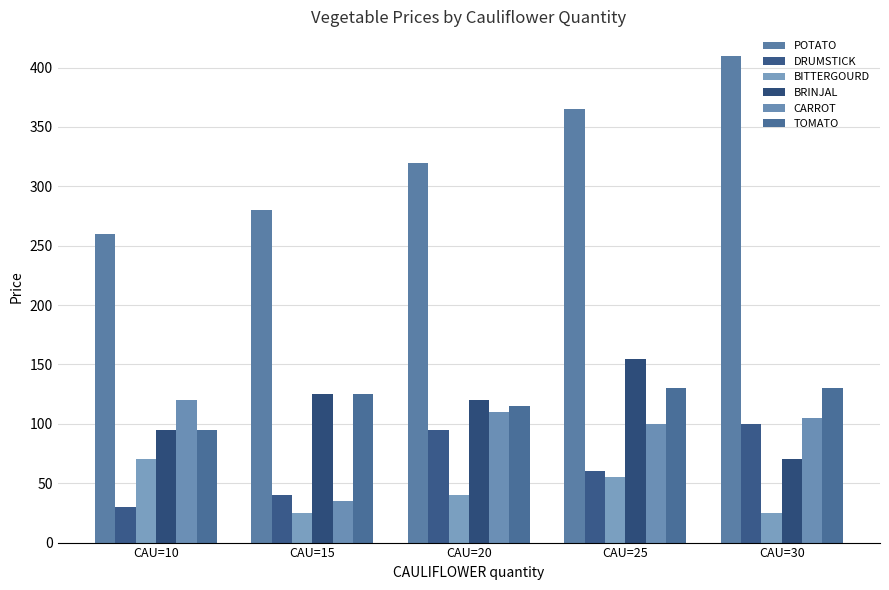

List the series in order of their peak value, lowest first.

BITTERGOURD, DRUMSTICK, CARROT, TOMATO, BRINJAL, POTATO